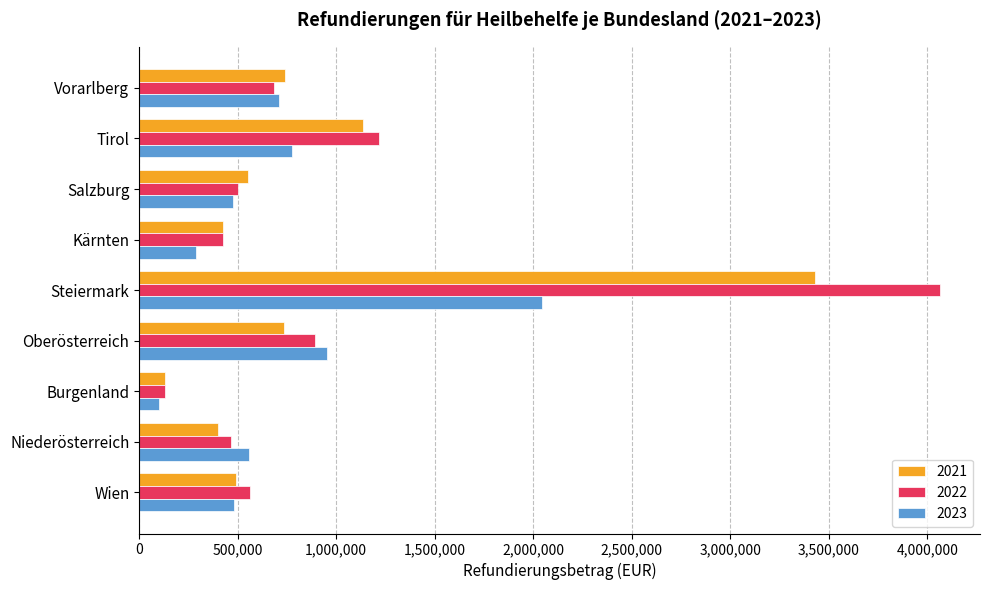

What is the difference between the highest and lowest values at Steiermark?

2019178.8